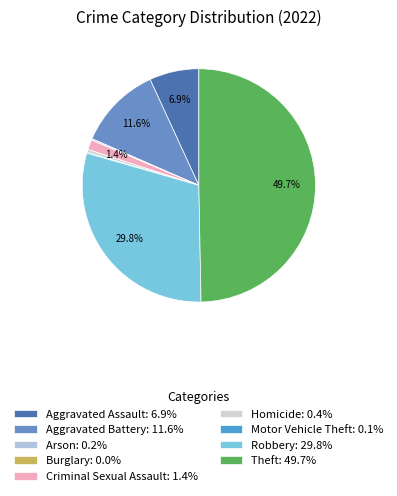

How many slices are in this pie chart?

9